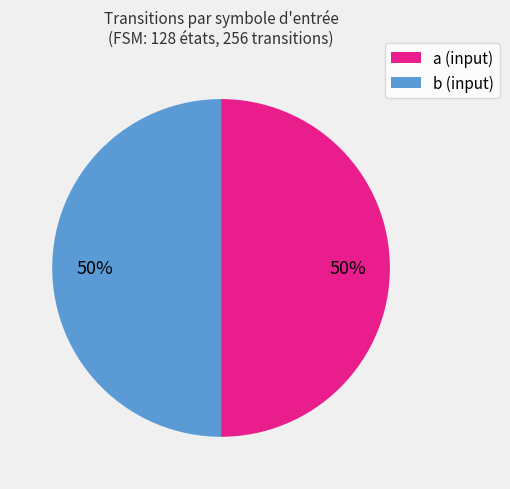

Approximately how many times larger is the value at a (input) compared to b (input)?

1.0